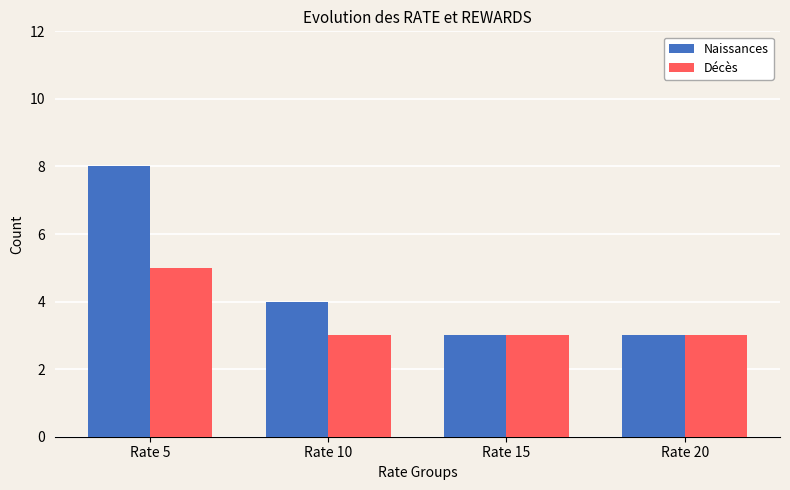

How many bars are there in each group?

2